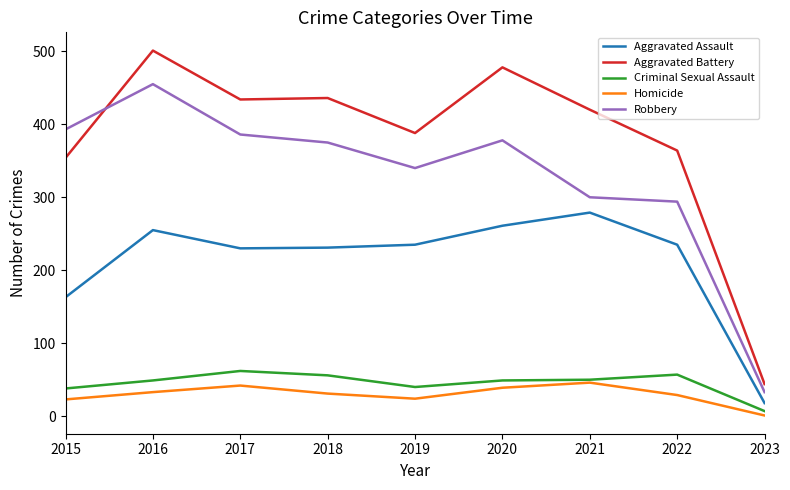

At which label is Aggravated Battery closest to 272?

2015